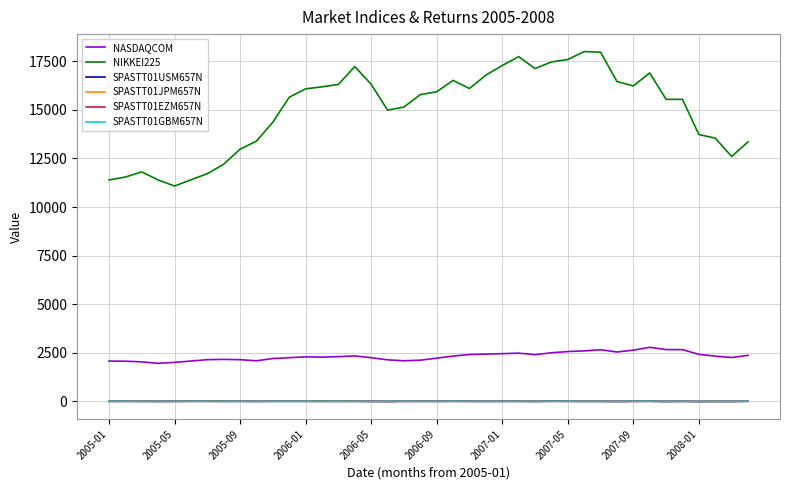

In SPASTT01JPM657N, how many points are lower than both neighbors (excluding endpoints)?

13